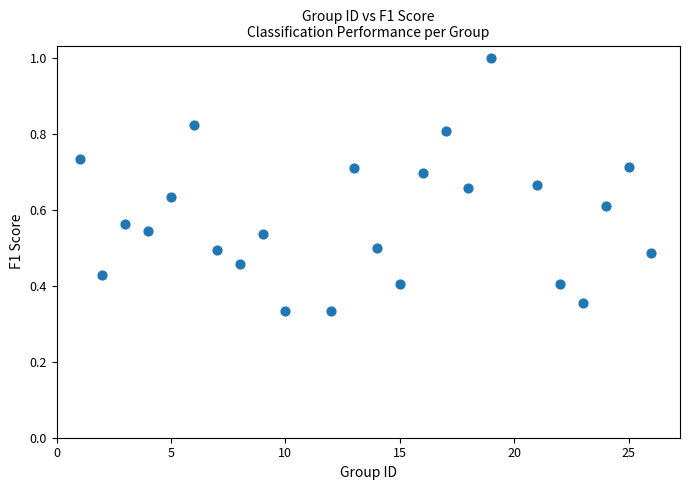

What is the range of X values (max minus min)?

25.0